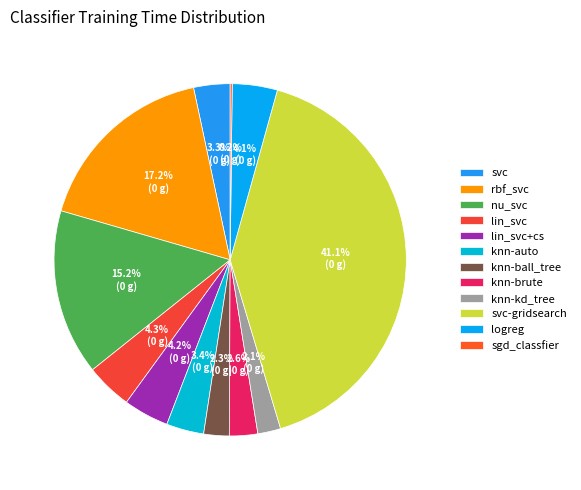

Which slice is the smallest?

sgd_classfier